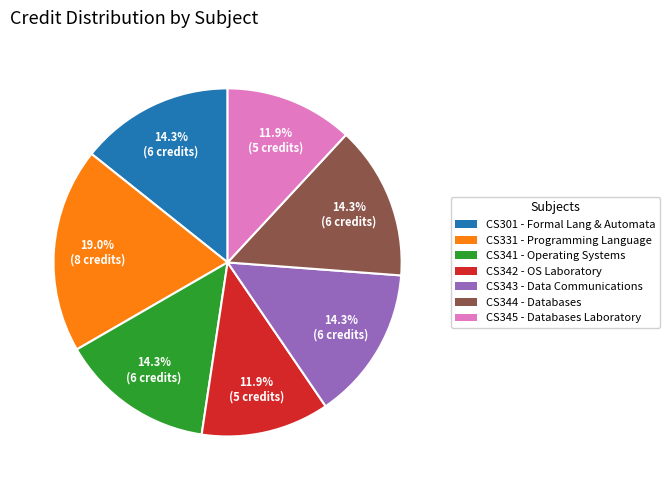

Is there a majority slice in this chart?

No